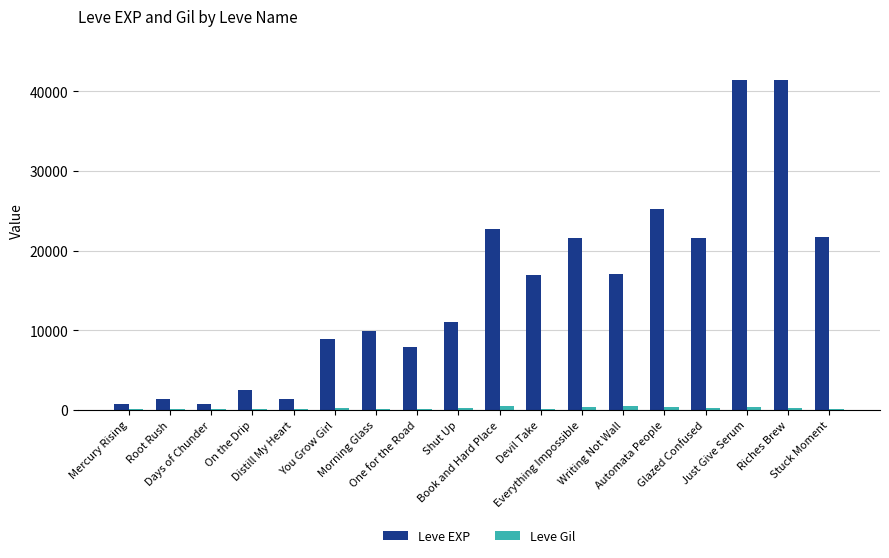

What is the sum of all Leve EXP values?

274570